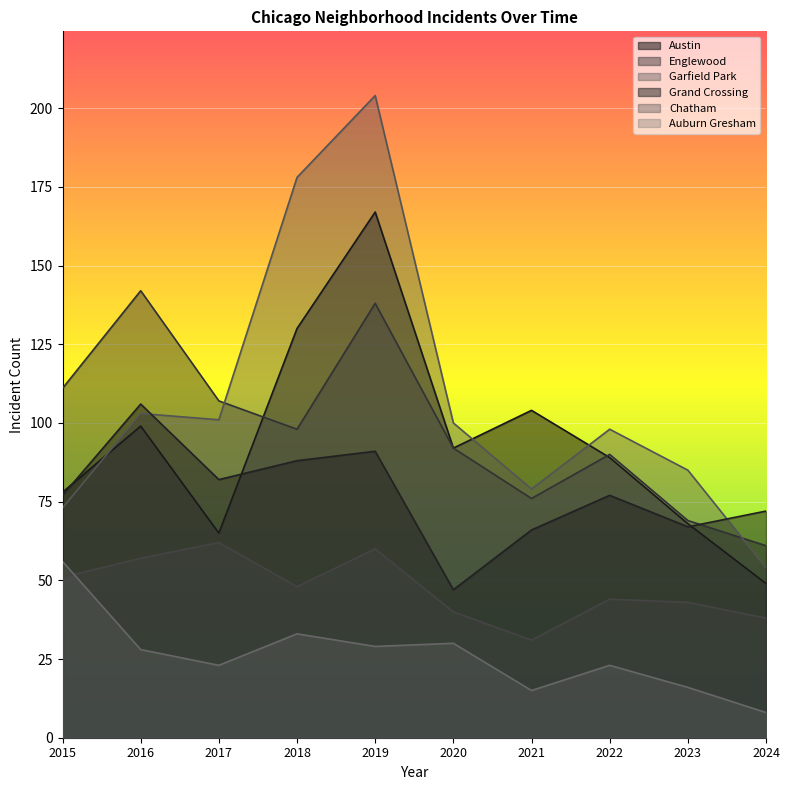

What is the spread (max minus min) of values at 2019?

175